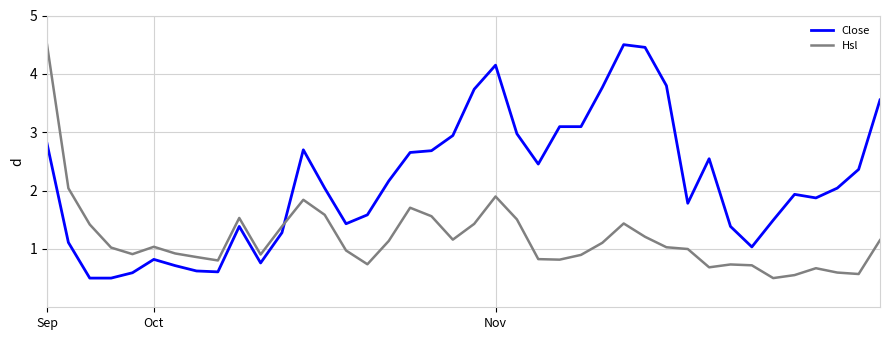

What is the smallest value displayed?

0.5